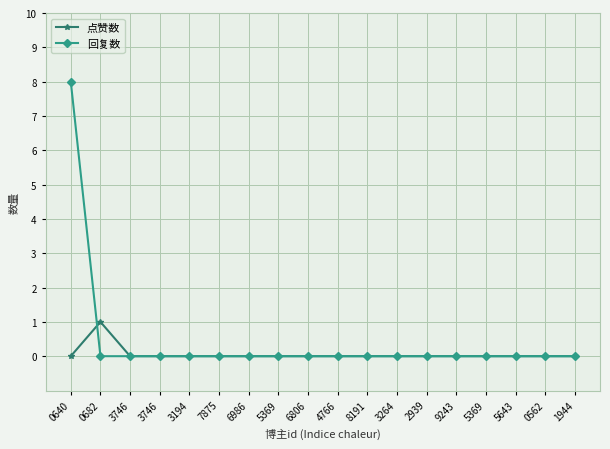

How many lines are shown in the chart?

2